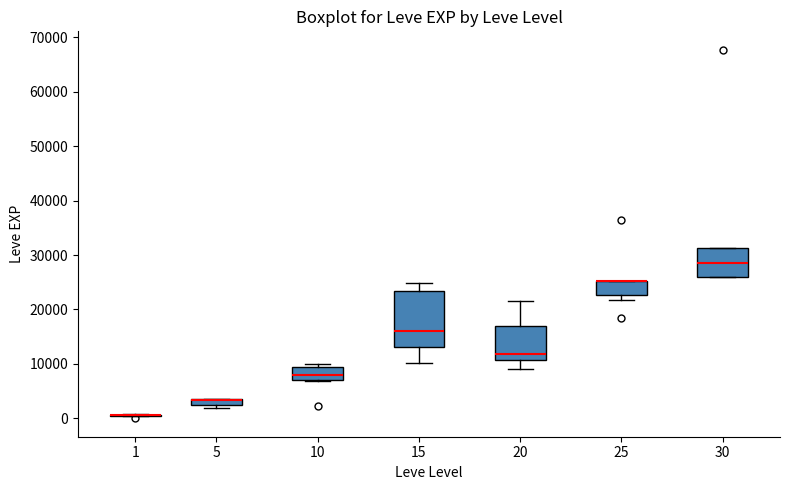

Where is the lower edge of the box at x = 30 on the y-axis? The values are not printed on the chart, so give them approximately, as read against the axis.

26000